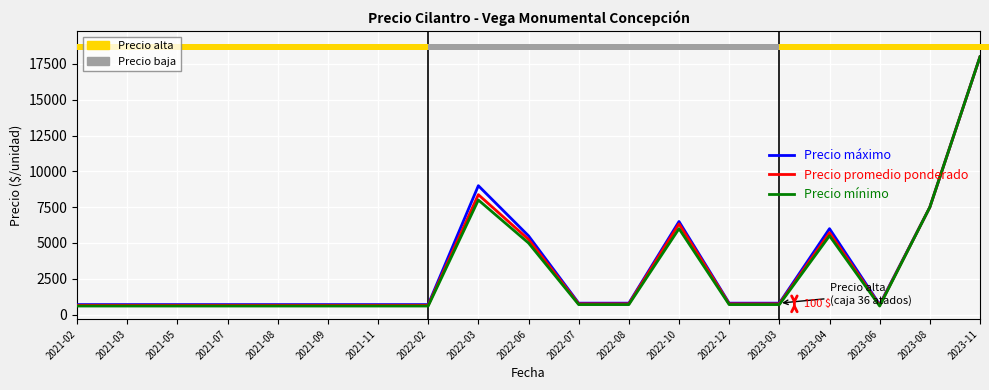

Reading left to right, list all the values displayed in this chart.

Precio máximo: 2021-02=700	2021-03=700	2021-05=700	2021-07=700	2021-08=700	2021-09=700	2021-11=700	2022-02=700	2022-03=9000	2022-06=5500	2022-07=800	2022-08=800	2022-10=6500	2022-12=800	2023-03=800	2023-04=6000	2023-06=700	2023-08=7500	2023-11=18000
Precio promedio ponderado: 2021-02=650	2021-03=650	2021-05=650	2021-07=650	2021-08=650	2021-09=650	2021-11=650	2022-02=650	2022-03=8375	2022-06=5250	2022-07=750	2022-08=750	2022-10=6333	2022-12=750	2023-03=750	2023-04=5714	2023-06=650	2023-08=7500	2023-11=18000
Precio mínimo: 2021-02=600	2021-03=600	2021-05=600	2021-07=600	2021-08=600	2021-09=600	2021-11=600	2022-02=600	2022-03=8000	2022-06=5000	2022-07=700	2022-08=700	2022-10=6000	2022-12=700	2023-03=700	2023-04=5500	2023-06=600	2023-08=7500	2023-11=18000